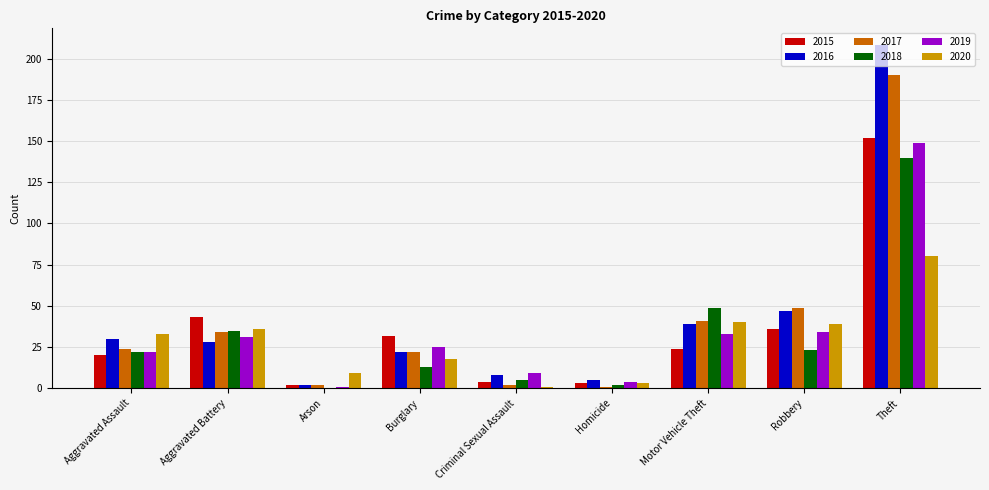

What is the difference between the 2019 values at Robbery and Motor Vehicle Theft?

1